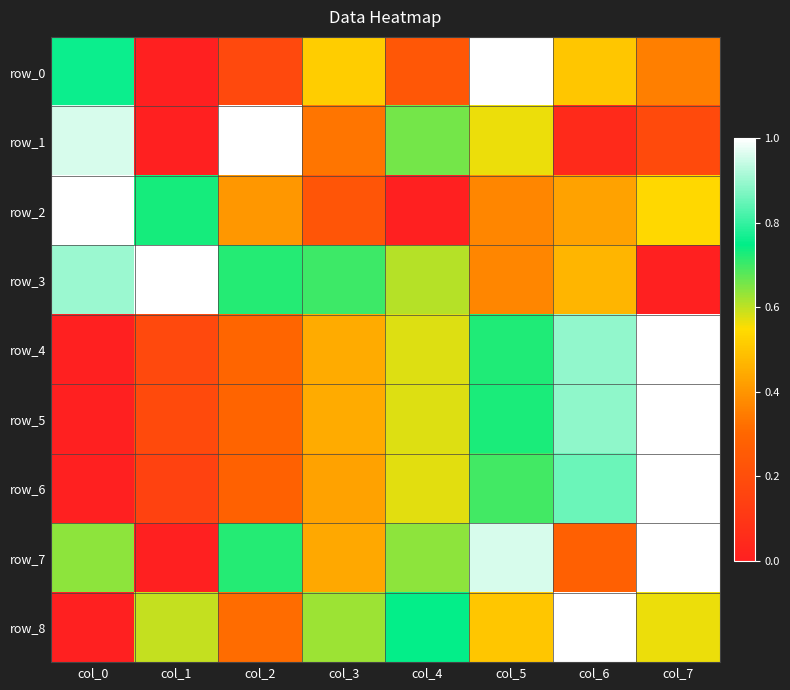

At which category is the sum across all series the highest?

col_5